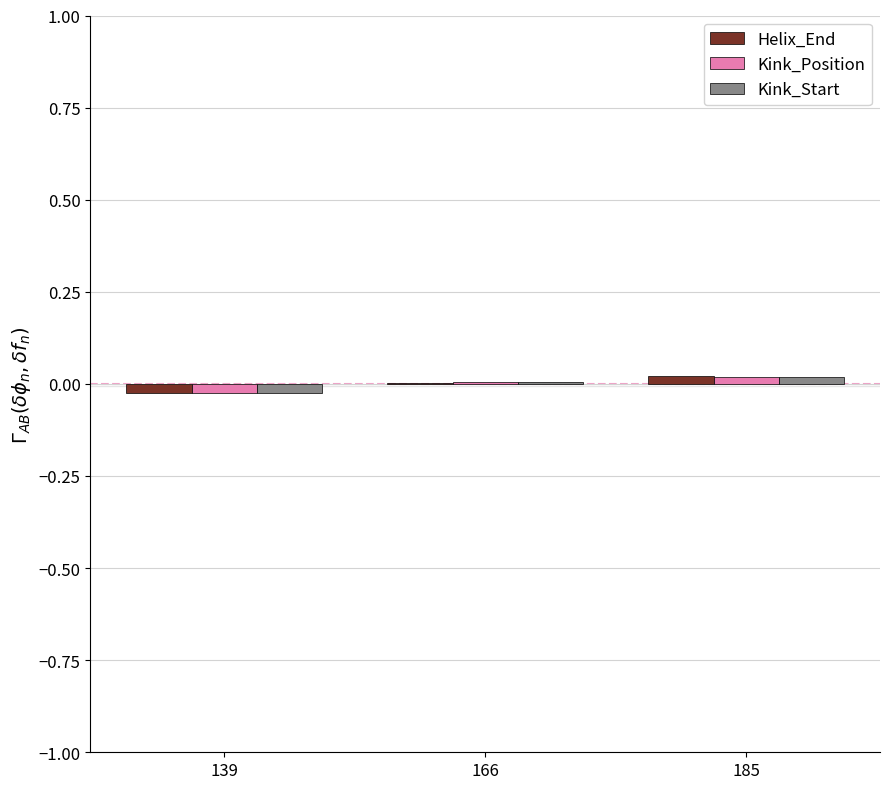

The value of Helix_End at 185 is 0.0. True or false?

True